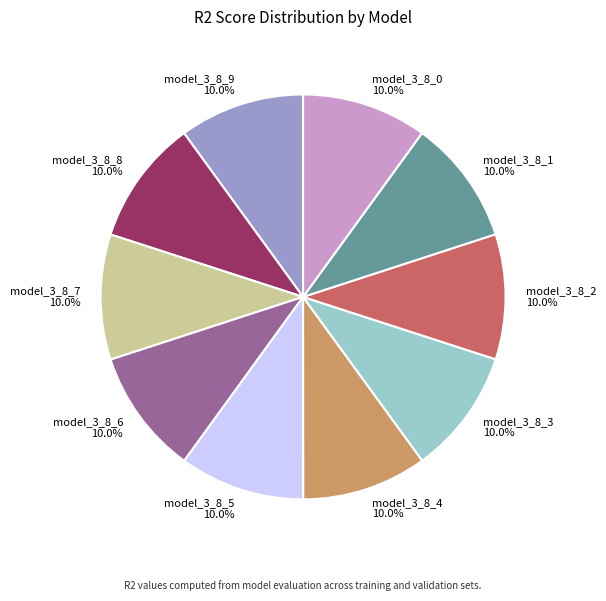

Does model_3_8_0 account for over 50% of the chart?

No